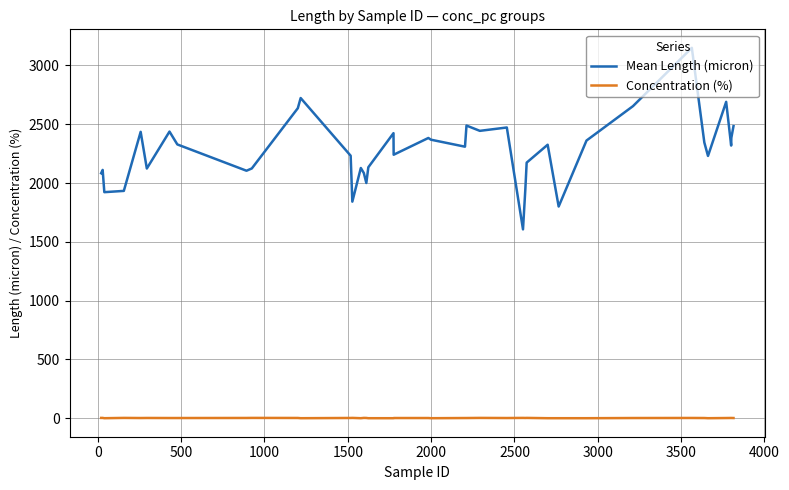

True or false: Concentration (%) and Mean Length (micron) intersect in this chart.

False